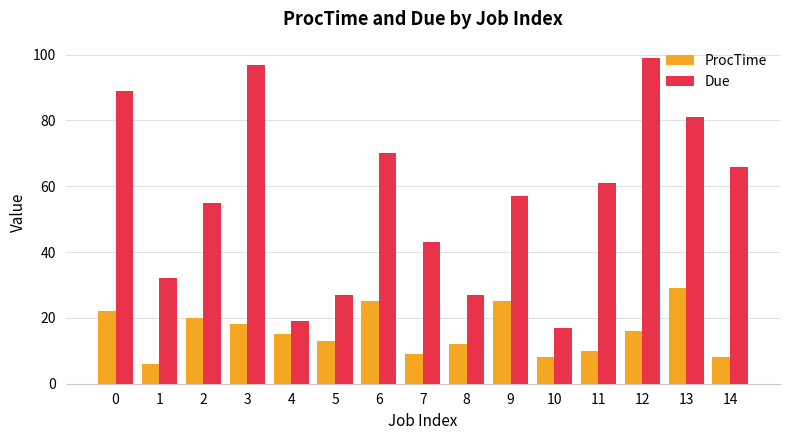

What is the value of the Due bar at the 13th from the left?

99